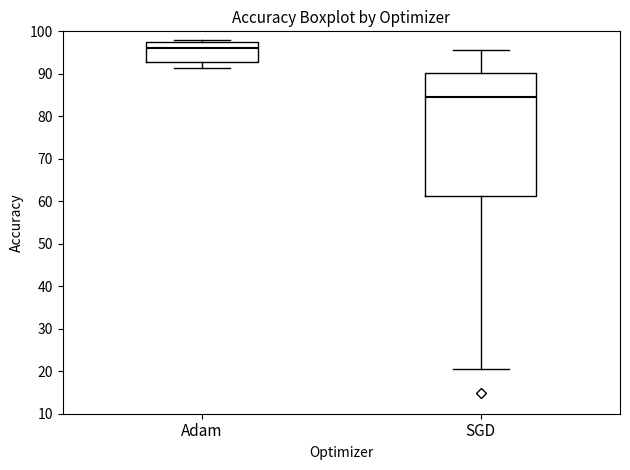

Which box's median line is the lowest?

SGD